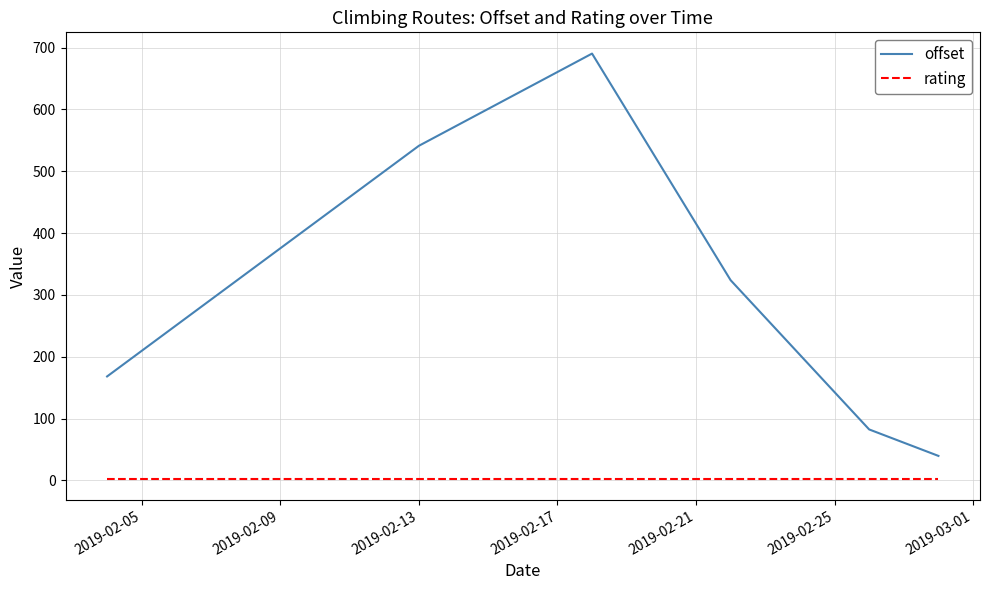

True or false: rating and offset cross at least once.

False